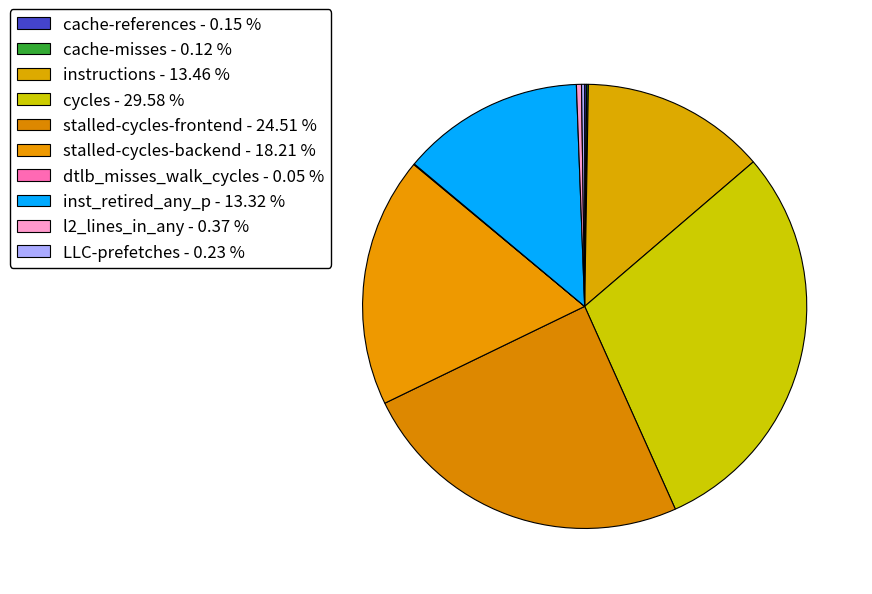

Rank the categories by value from lowest to highest.

dtlb_misses_walk_cycles, cache-misses, cache-references, LLC-prefetches, l2_lines_in_any, inst_retired_any_p, instructions, stalled-cycles-backend, stalled-cycles-frontend, cycles